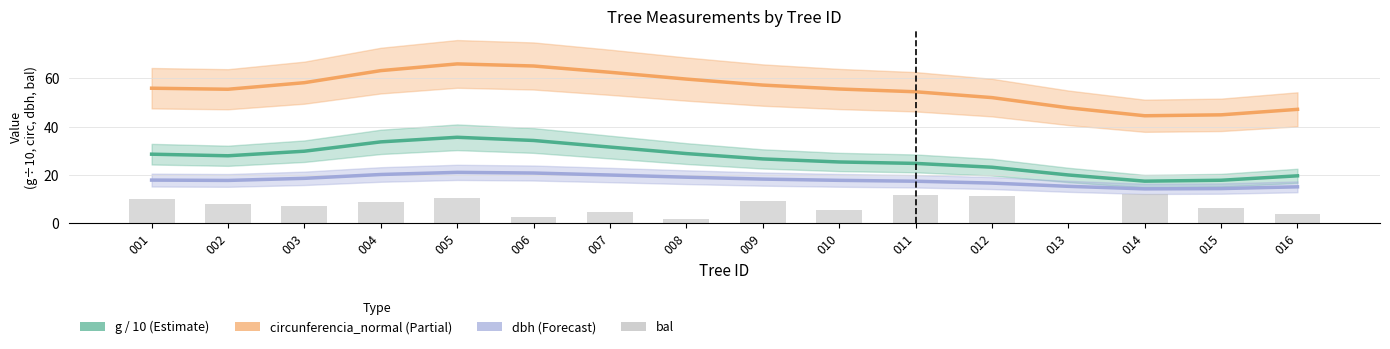

List the labels in order of circunferencia_normal (Partial) value, smallest first.

014, 015, 016, 013, 012, 011, 002, 010, 001, 009, 003, 008, 007, 004, 006, 005